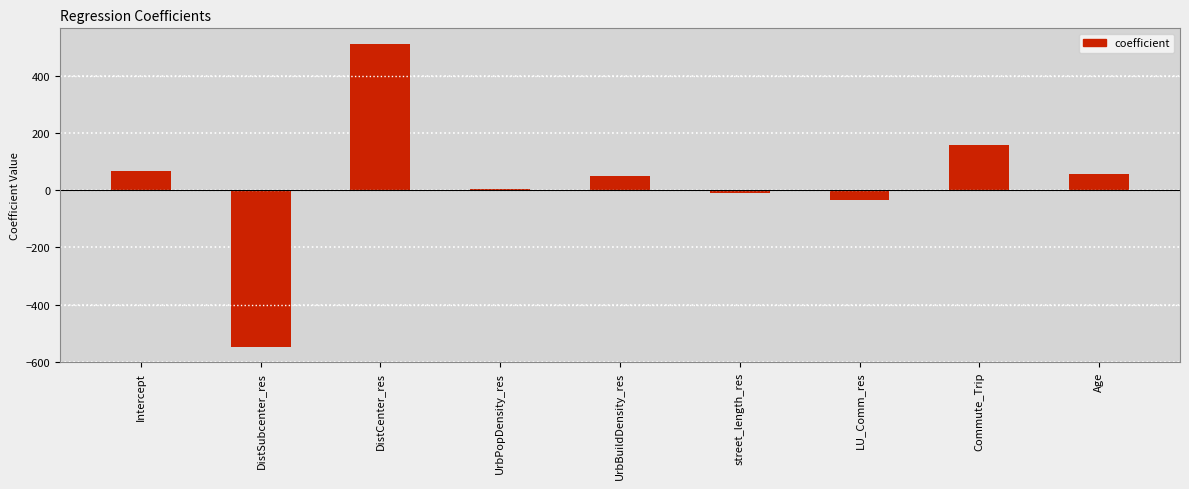

Reading left to right, what are all the values shown in this chart?

Intercept=66.9	DistSubcenter_res=-547.6	DistCenter_res=512.7	UrbPopDensity_res=5.3	UrbBuildDensity_res=48.7	street_length_res=-9.7	LU_Comm_res=-34.7	Commute_Trip=158.9	Age=56.8